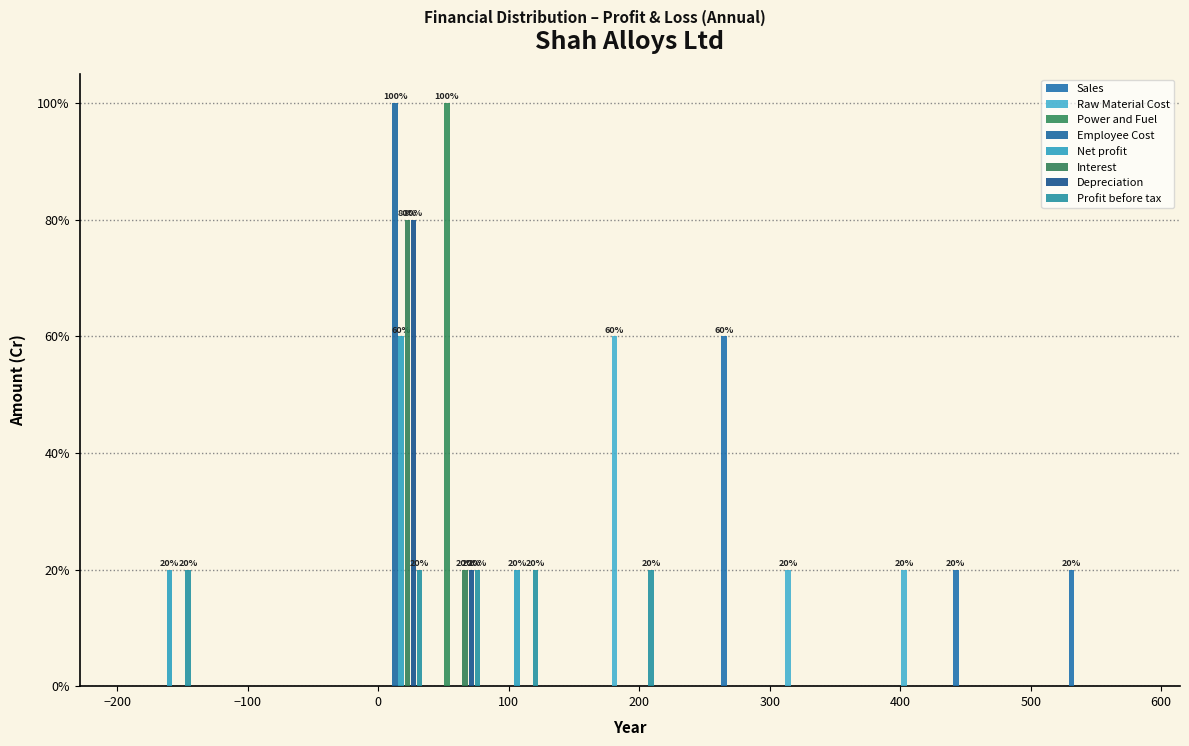

In the Net profit series, which range on the x-axis has the tallest bar?

-10 to 40